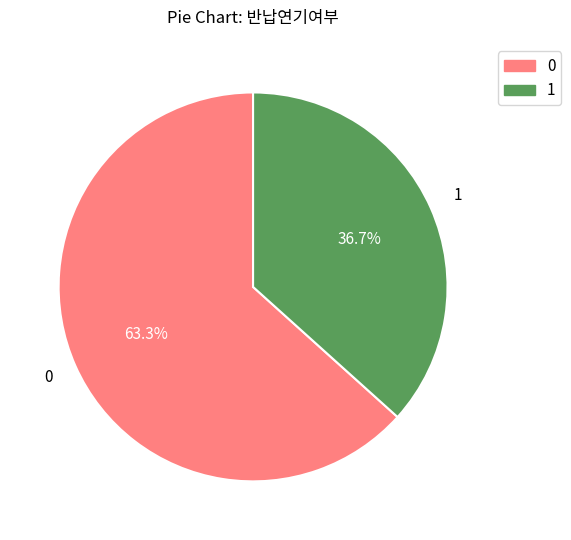

To the nearest percent, what is the combined percentage of 1 and 0?

100%